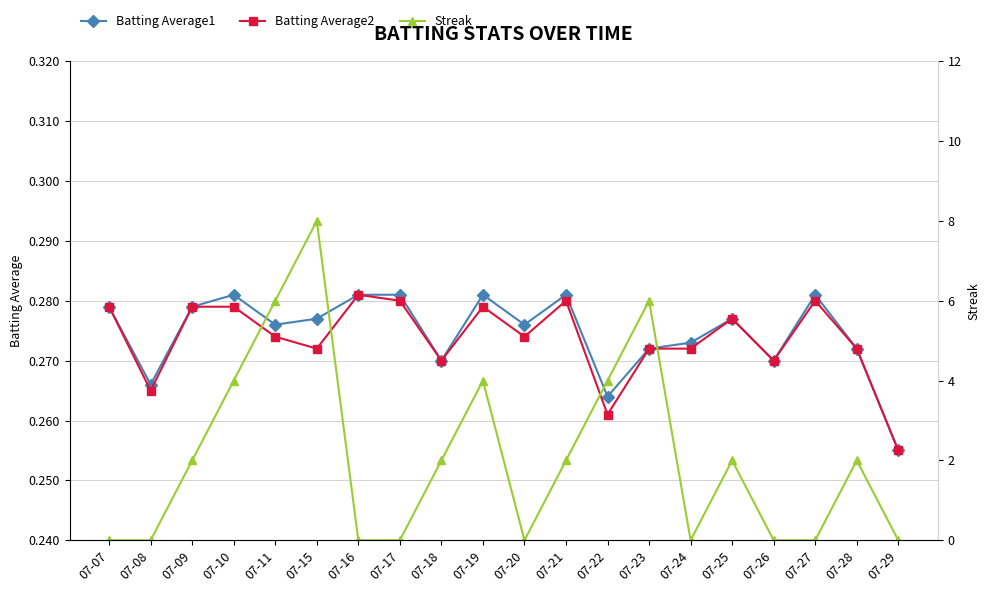

Is this an area chart (filled region under the line)?

No